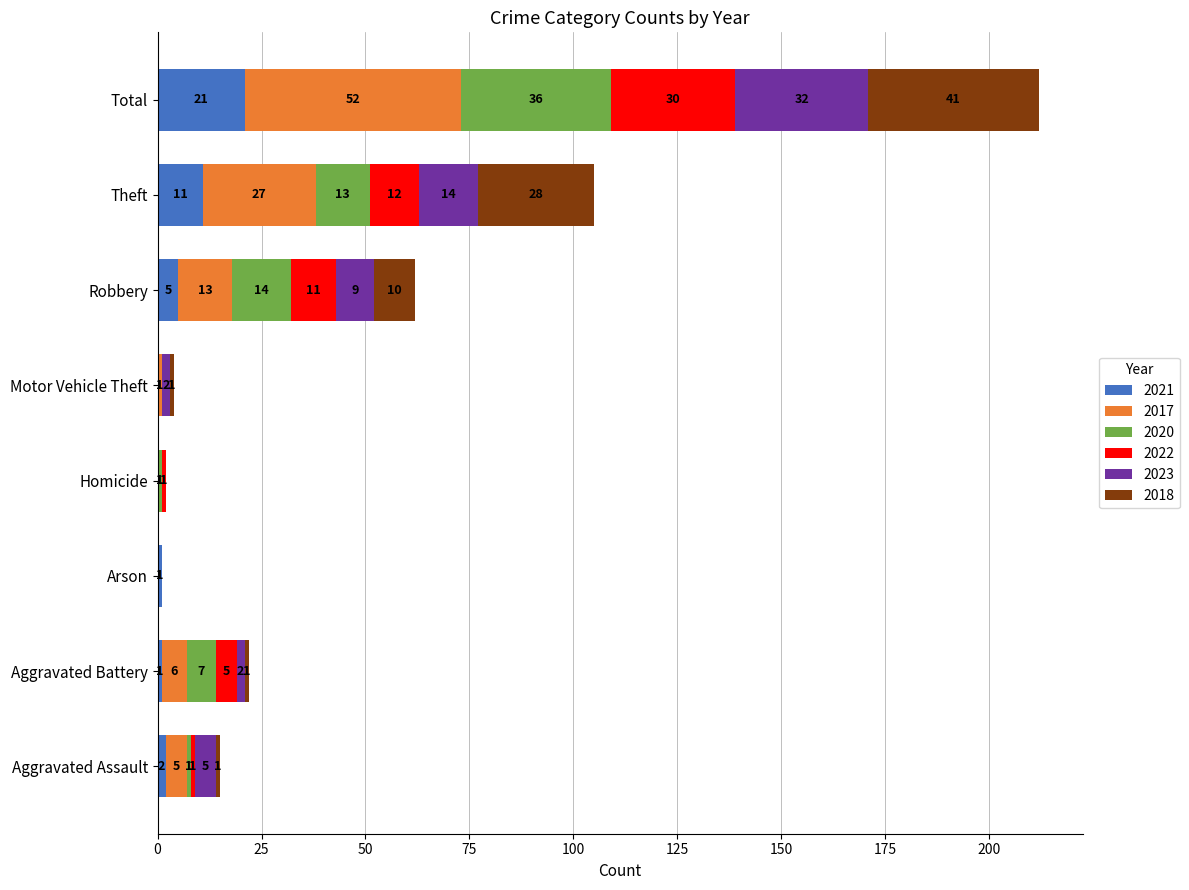

The value of 2021 at Aggravated Assault is 2. True or false?

True